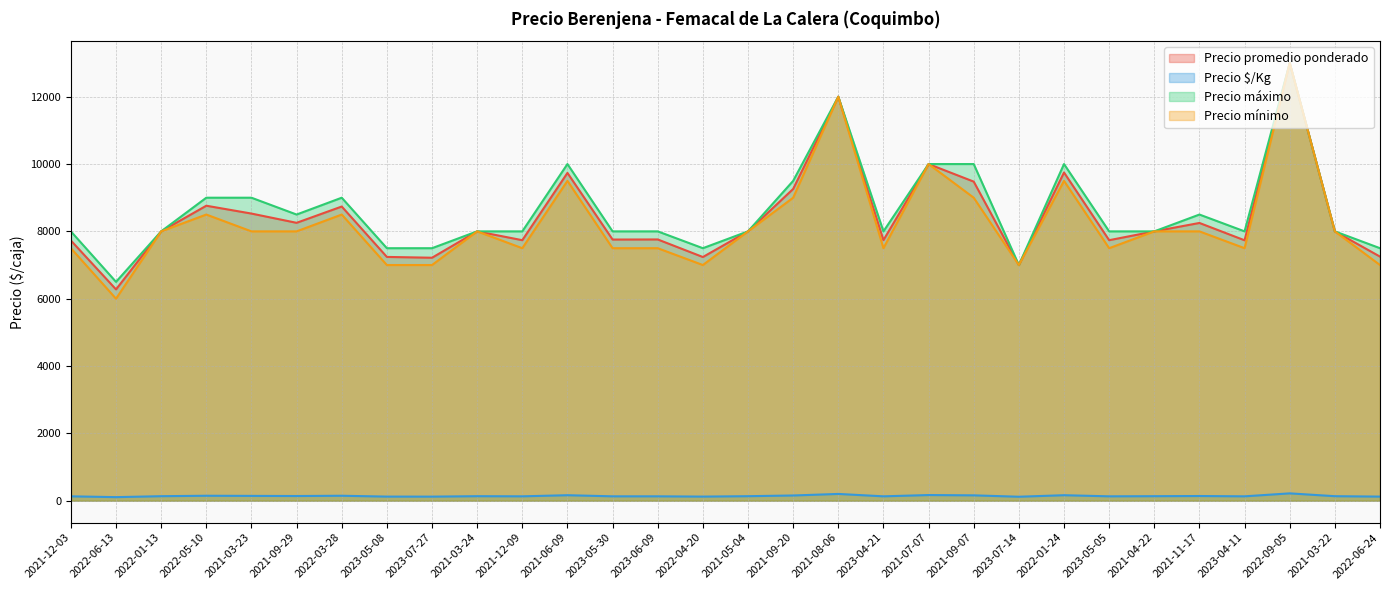

At how many categories does at least one series exceed 230?

30